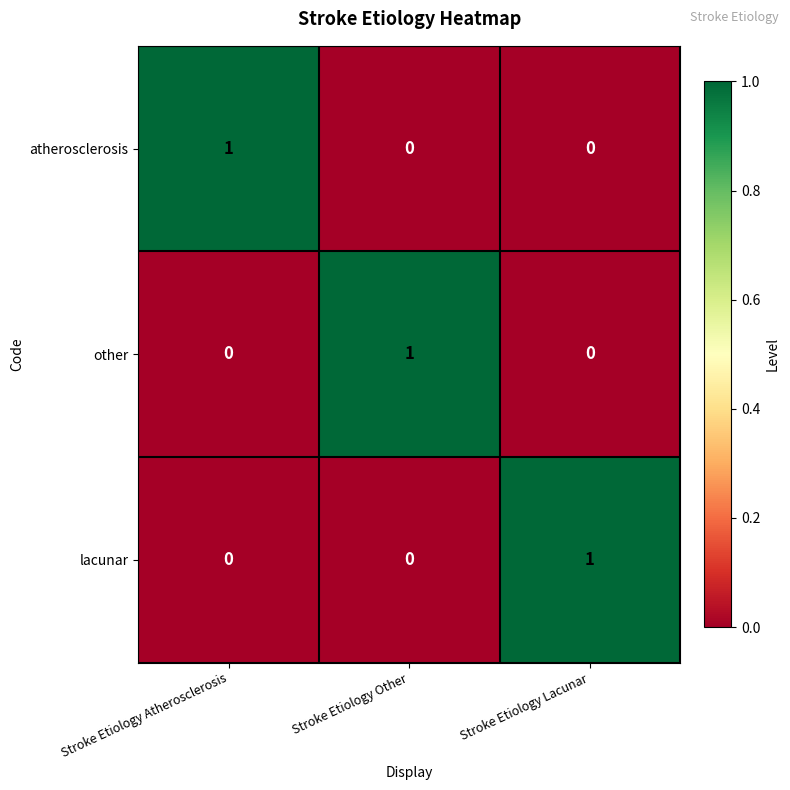

What is the difference between the highest and lowest values at Stroke Etiology Other?

1